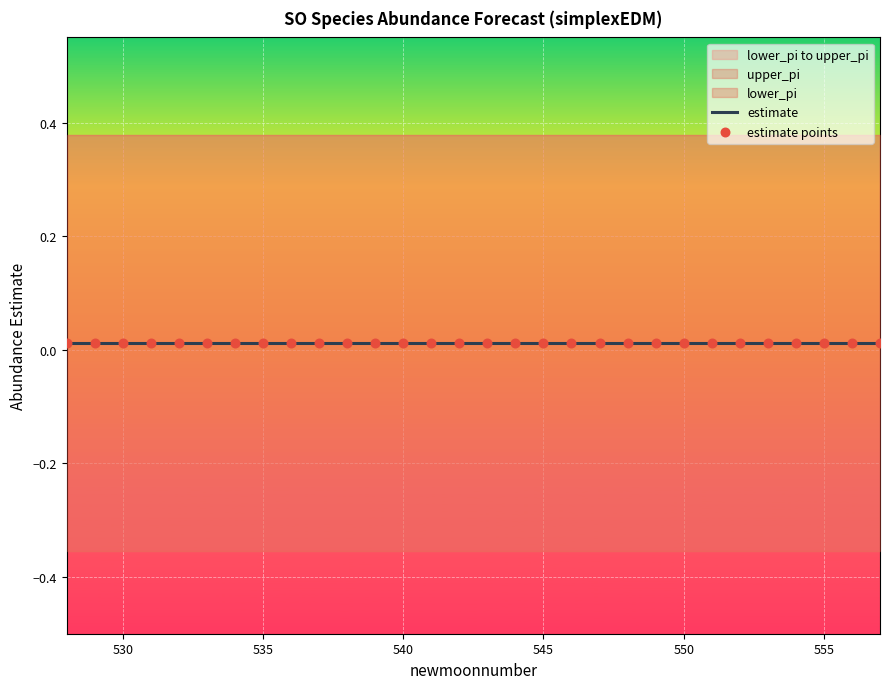

Which series has the largest total across all categories?

upper_pi